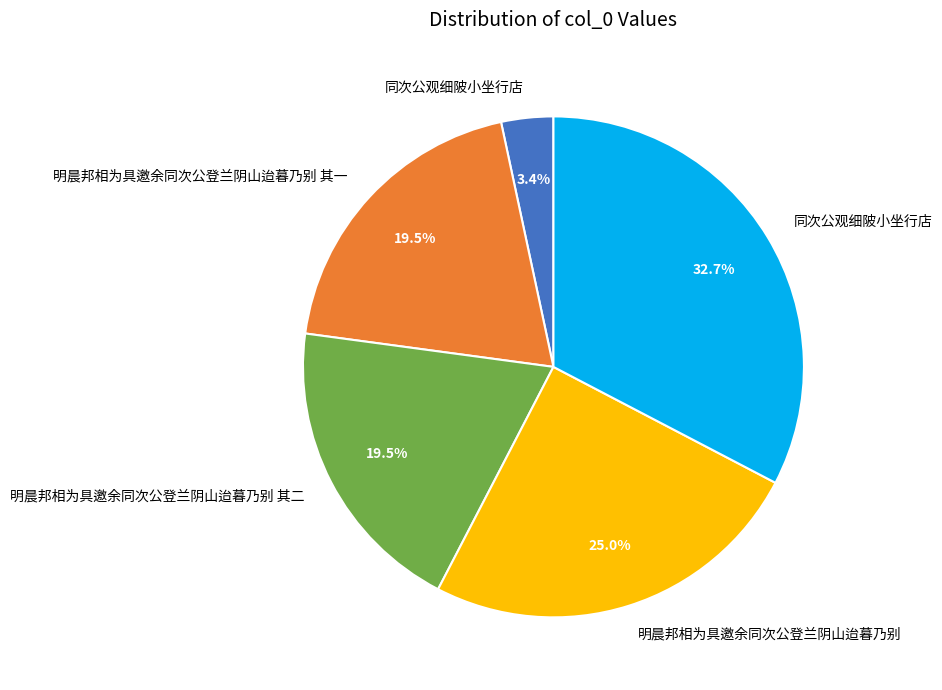

What percentage is the 明晨邦相为具邀余同次公登兰阴山迨暮乃别 slice, to the nearest percent?

25%